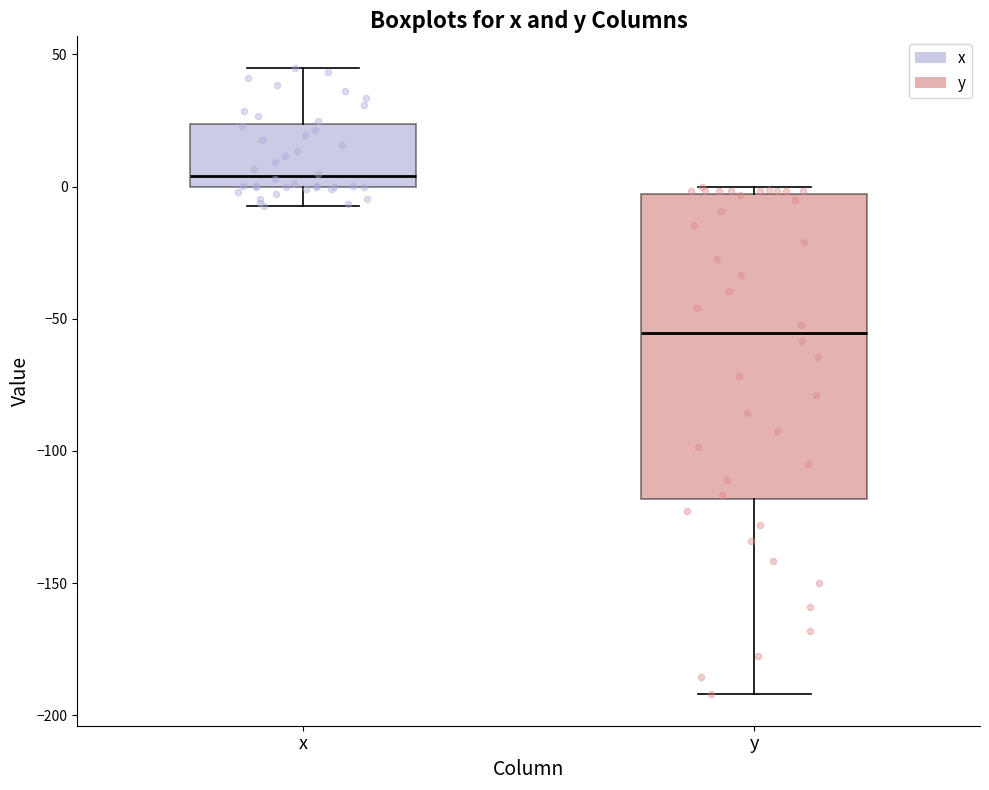

Where does the upper whisker of the box for x end on the y-axis? The values are not printed on the chart, so give them approximately, as read against the axis.

45